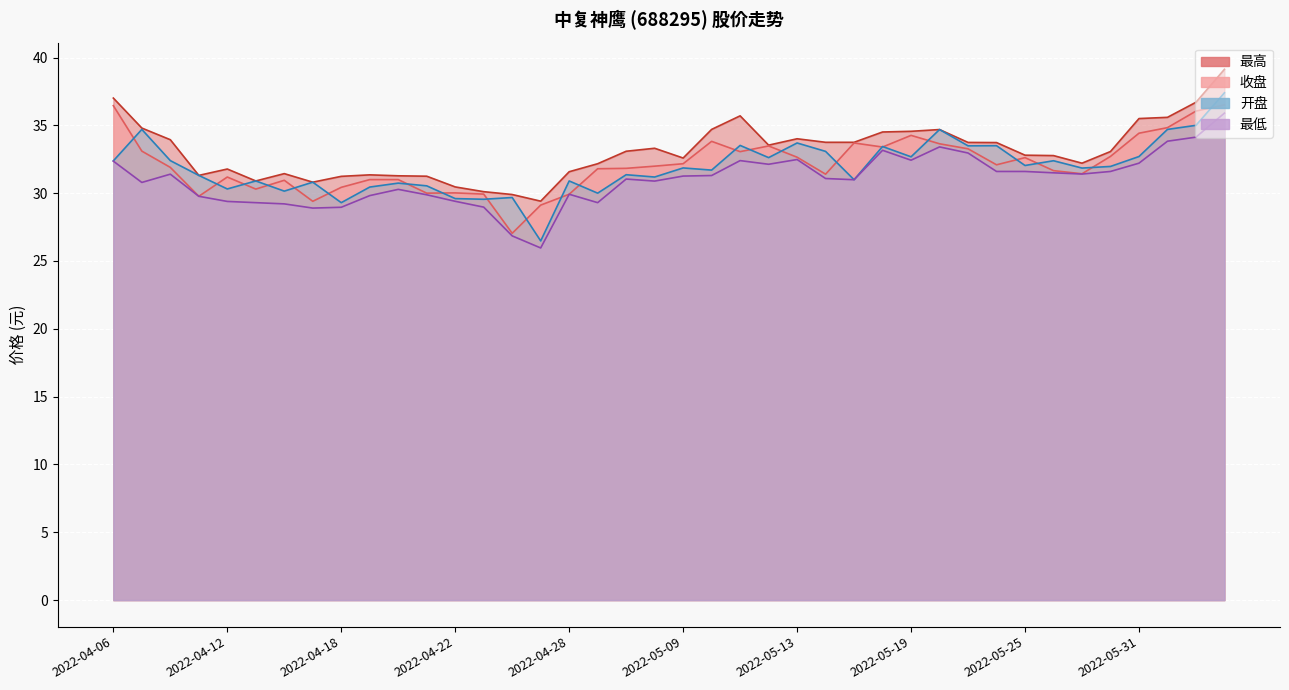

Reading left to right, transcribe all the data shown in this chart.

收盘: 2022-04-06=36.5	2022-04-07=33.1	2022-04-08=31.9	2022-04-11=29.8	2022-04-12=31.2	2022-04-13=30.3	2022-04-14=30.9	2022-04-15=29.4	2022-04-18=30.4	2022-04-19=31.0	2022-04-20=31.0	2022-04-21=30.0	2022-04-22=30.0	2022-04-25=29.9	2022-04-26=27.0	2022-04-27=29.1	2022-04-28=29.9	2022-04-29=31.8	2022-05-05=31.8	2022-05-06=32.0	2022-05-09=32.2	2022-05-10=33.8	2022-05-11=33.1	2022-05-12=33.5	2022-05-13=32.6	2022-05-16=31.4	2022-05-17=33.7	2022-05-18=33.4	2022-05-19=34.3	2022-05-20=33.6	2022-05-23=33.3	2022-05-24=32.1	2022-05-25=32.6	2022-05-26=31.7	2022-05-27=31.4	2022-05-30=32.7	2022-05-31=34.4	2022-06-01=34.8	2022-06-02=36.0	2022-06-06=36.5
最高: 2022-04-06=37.0	2022-04-07=34.8	2022-04-08=33.9	2022-04-11=31.3	2022-04-12=31.8	2022-04-13=30.9	2022-04-14=31.4	2022-04-15=30.8	2022-04-18=31.2	2022-04-19=31.4	2022-04-20=31.3	2022-04-21=31.2	2022-04-22=30.5	2022-04-25=30.1	2022-04-26=29.9	2022-04-27=29.4	2022-04-28=31.6	2022-04-29=32.2	2022-05-05=33.1	2022-05-06=33.3	2022-05-09=32.6	2022-05-10=34.7	2022-05-11=35.7	2022-05-12=33.5	2022-05-13=34.0	2022-05-16=33.8	2022-05-17=33.8	2022-05-18=34.5	2022-05-19=34.6	2022-05-20=34.7	2022-05-23=33.7	2022-05-24=33.7	2022-05-25=32.8	2022-05-26=32.8	2022-05-27=32.2	2022-05-30=33.1	2022-05-31=35.5	2022-06-01=35.6	2022-06-02=36.7	2022-06-06=39.1
最低: 2022-04-06=32.4	2022-04-07=30.8	2022-04-08=31.4	2022-04-11=29.8	2022-04-12=29.4	2022-04-13=29.3	2022-04-14=29.2	2022-04-15=28.9	2022-04-18=29.0	2022-04-19=29.8	2022-04-20=30.3	2022-04-21=29.9	2022-04-22=29.4	2022-04-25=29.0	2022-04-26=26.9	2022-04-27=26.0	2022-04-28=29.9	2022-04-29=29.3	2022-05-05=31.0	2022-05-06=30.9	2022-05-09=31.3	2022-05-10=31.3	2022-05-11=32.4	2022-05-12=32.1	2022-05-13=32.5	2022-05-16=31.1	2022-05-17=31.0	2022-05-18=33.2	2022-05-19=32.4	2022-05-20=33.4	2022-05-23=33.0	2022-05-24=31.6	2022-05-25=31.6	2022-05-26=31.5	2022-05-27=31.4	2022-05-30=31.6	2022-05-31=32.2	2022-06-01=33.8	2022-06-02=34.1	2022-06-06=35.9
开盘: 2022-04-06=32.4	2022-04-07=34.7	2022-04-08=32.4	2022-04-11=31.3	2022-04-12=30.3	2022-04-13=30.9	2022-04-14=30.1	2022-04-15=30.8	2022-04-18=29.3	2022-04-19=30.4	2022-04-20=30.7	2022-04-21=30.5	2022-04-22=29.6	2022-04-25=29.6	2022-04-26=29.7	2022-04-27=26.5	2022-04-28=30.9	2022-04-29=30.0	2022-05-05=31.4	2022-05-06=31.2	2022-05-09=31.9	2022-05-10=31.7	2022-05-11=33.5	2022-05-12=32.6	2022-05-13=33.7	2022-05-16=33.1	2022-05-17=31.0	2022-05-18=33.4	2022-05-19=32.7	2022-05-20=34.7	2022-05-23=33.5	2022-05-24=33.5	2022-05-25=32.0	2022-05-26=32.4	2022-05-27=31.9	2022-05-30=32.0	2022-05-31=32.7	2022-06-01=34.7	2022-06-02=35.0	2022-06-06=37.4